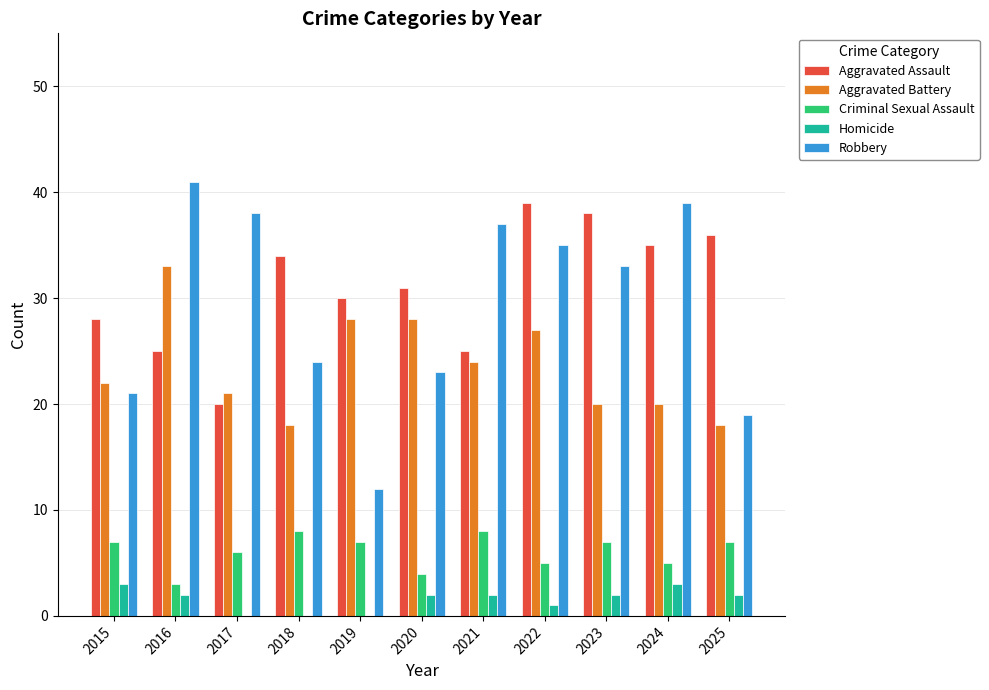

What is the maximum value shown in the chart?

41